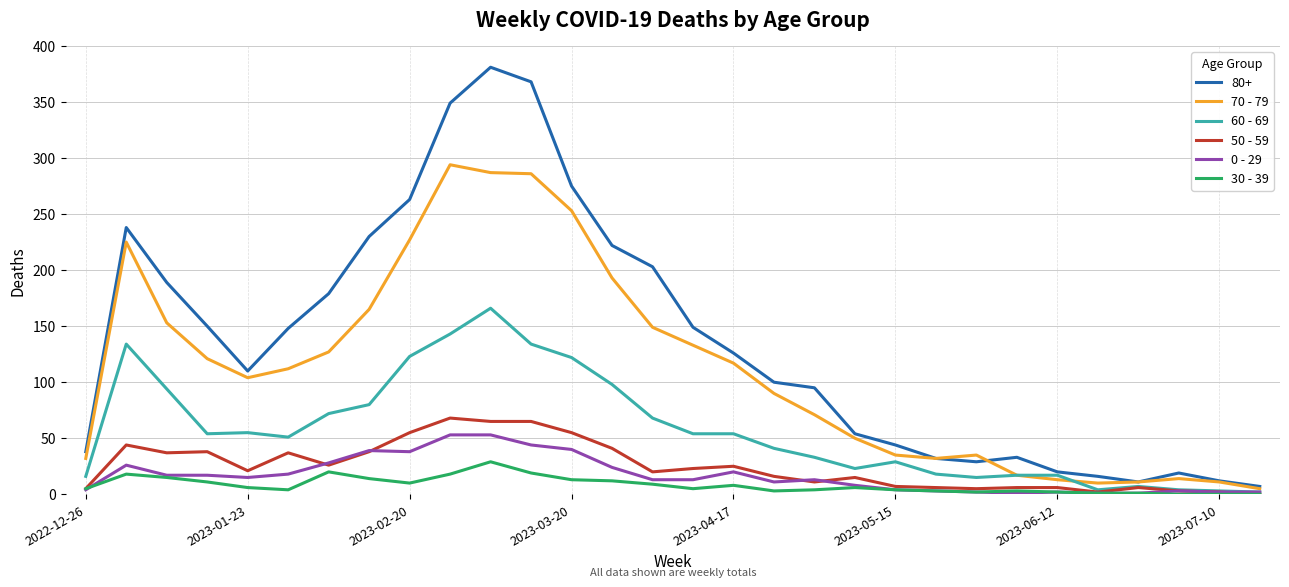

Which series has the largest total across all categories?

80+